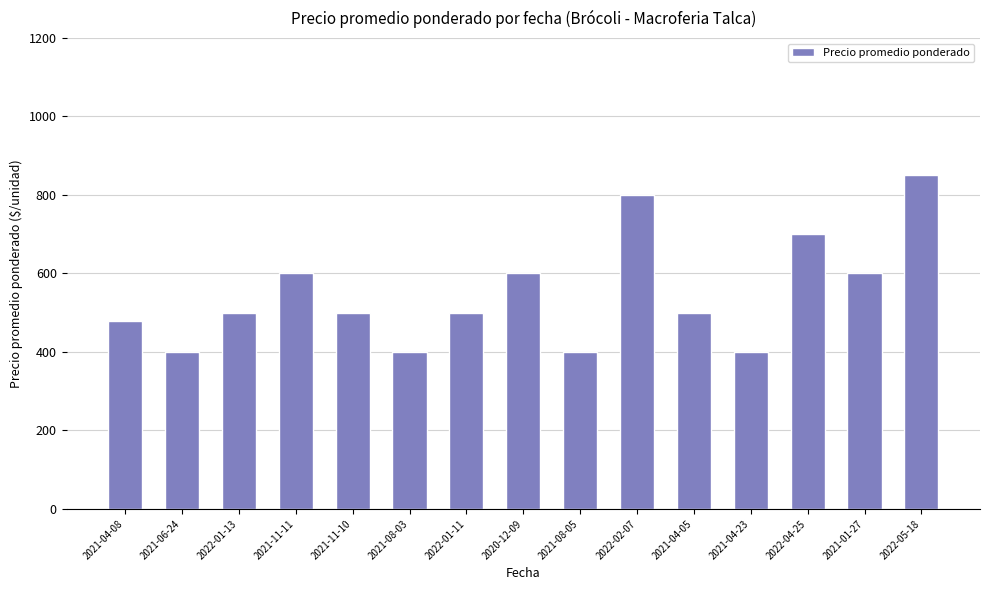

Is it true that the value at 2021-11-10 is 500?

True